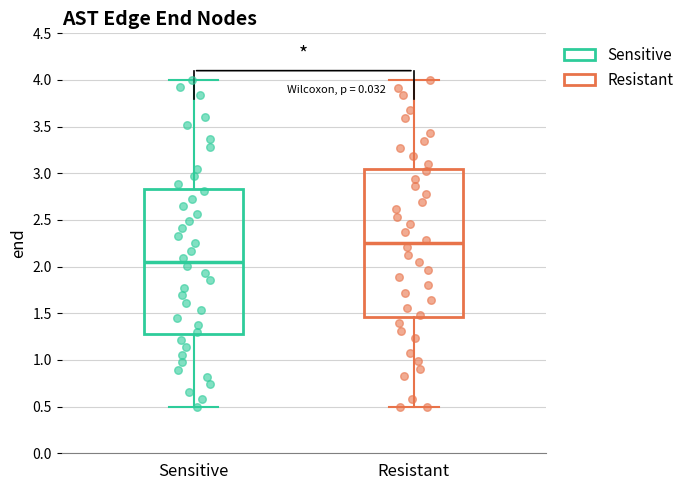

Reading left to right, transcribe this box plot: for each box, give where its median line is, the range the box spans, and where its two whiskers end, as read against the y-axis. The values are not printed on the chart, so give them approximately, as read against the axis.

Sensitive: median 2.05, box 1.30 to 2.85, whiskers 0.50 to 4.00
Resistant: median 2.25, box 1.45 to 3.05, whiskers 0.50 to 4.00